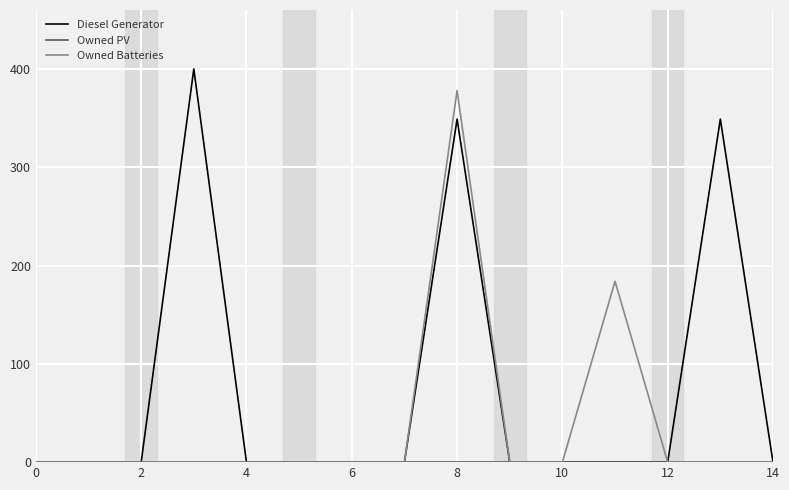

What is the greatest value displayed?

400